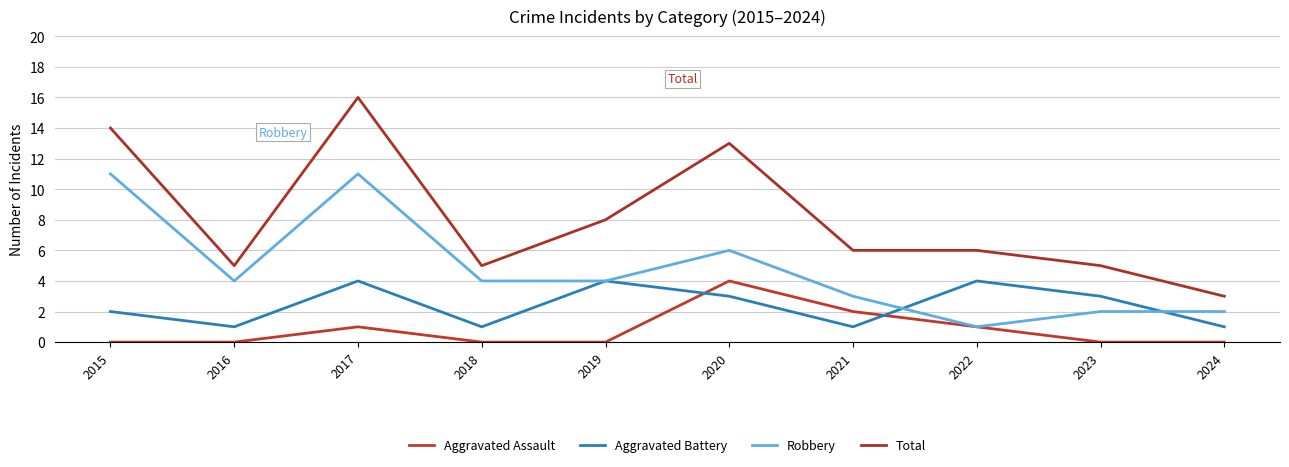

Is this an area chart (filled region under the line)?

No